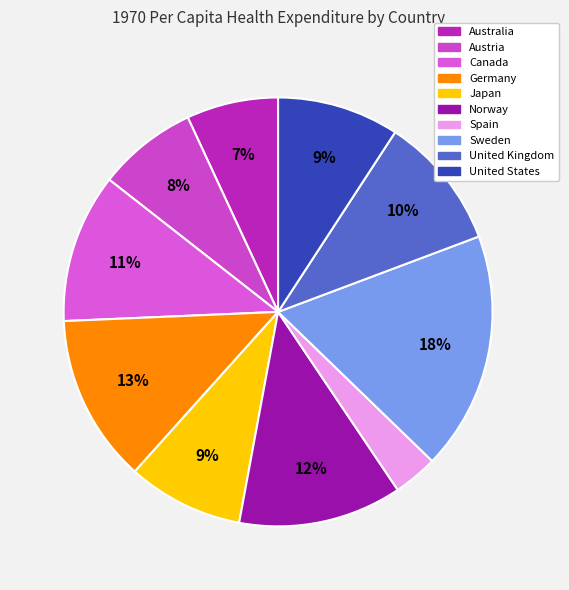

To the nearest percent, what portion does Norway represent?

12%